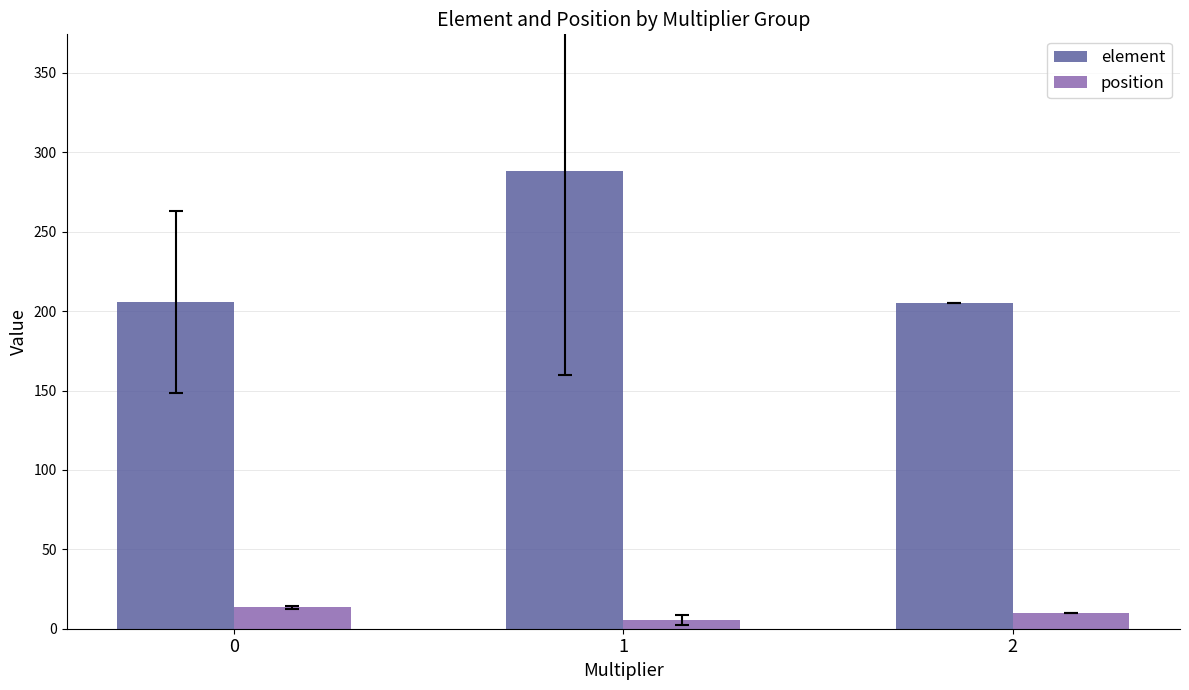

What is the value of the position bar at the 2nd from the left?

5.6